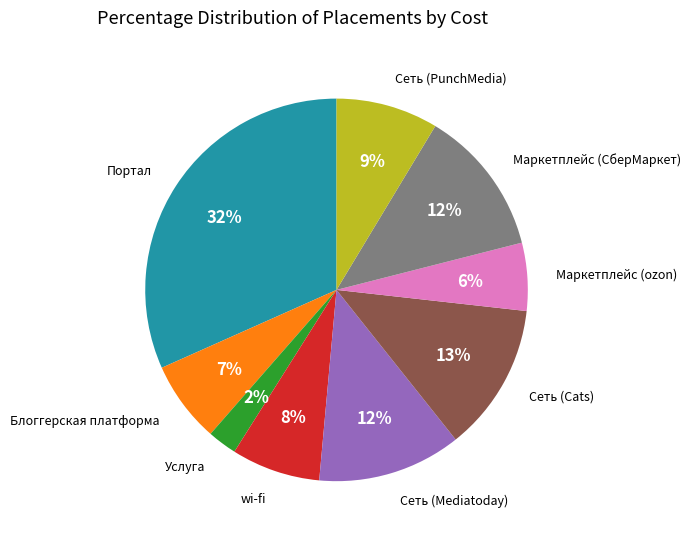

Is there any slice that represents more than half of the pie?

No